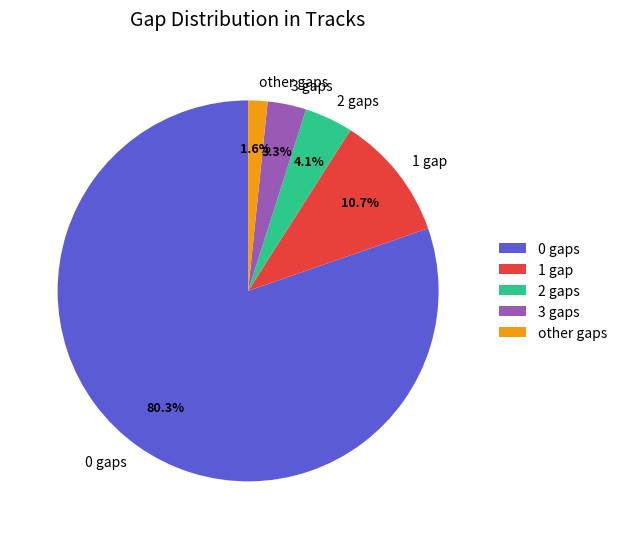

Is it true that 3 gaps is 3% of the pie?

True